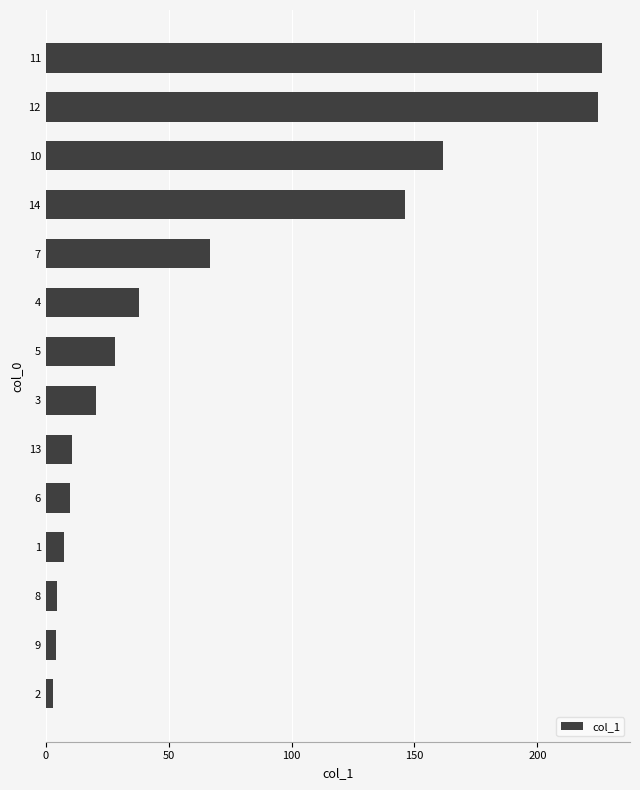

True or false: the data shows 146.2 at 14.

True